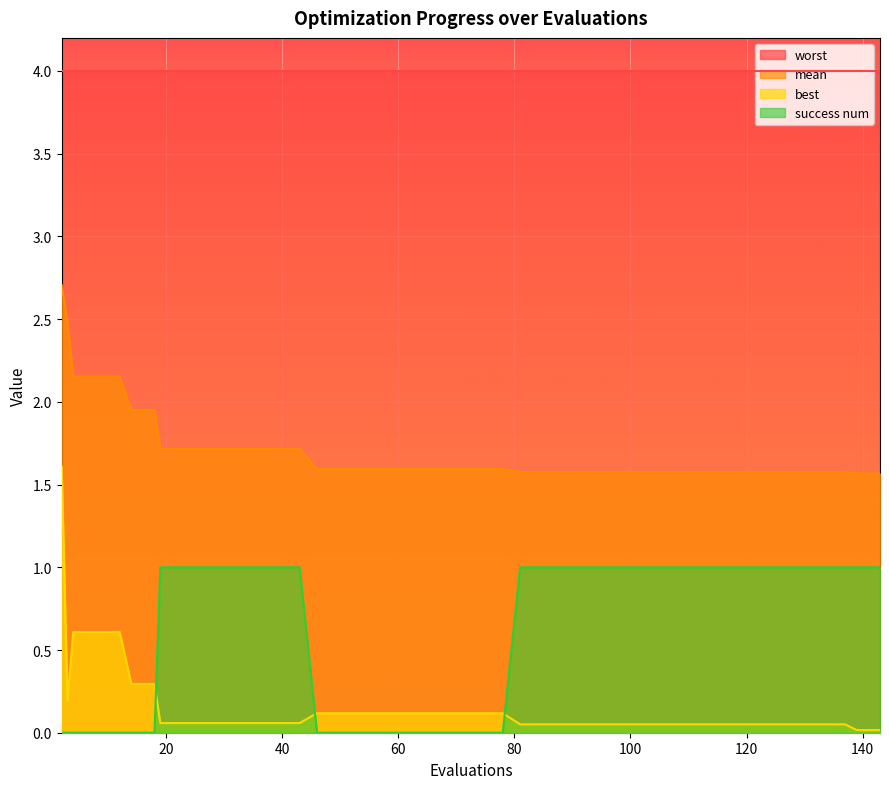

Does the chart display data point markers on the line(s)?

No